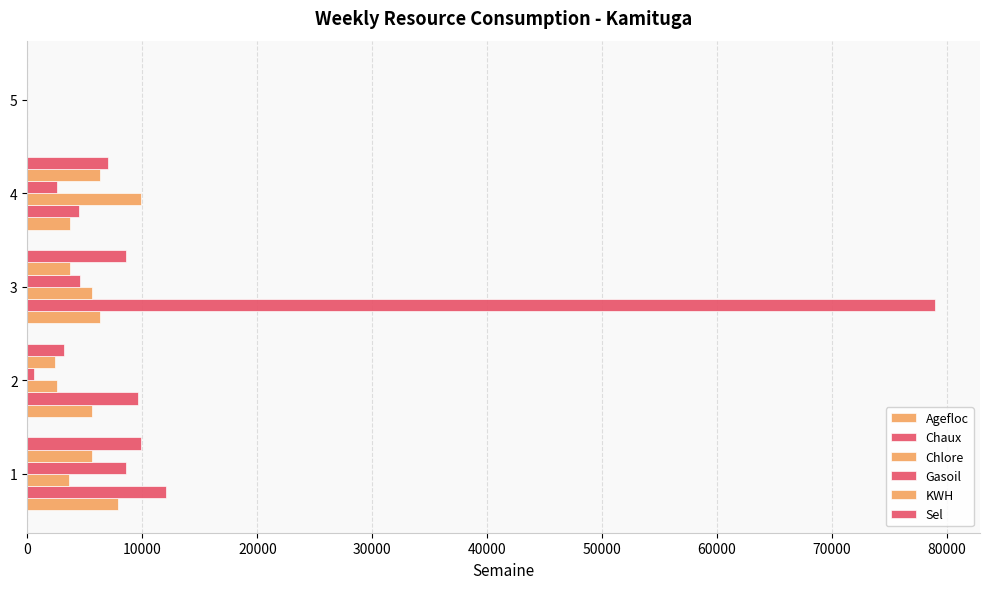

How many data points does each series have?

5